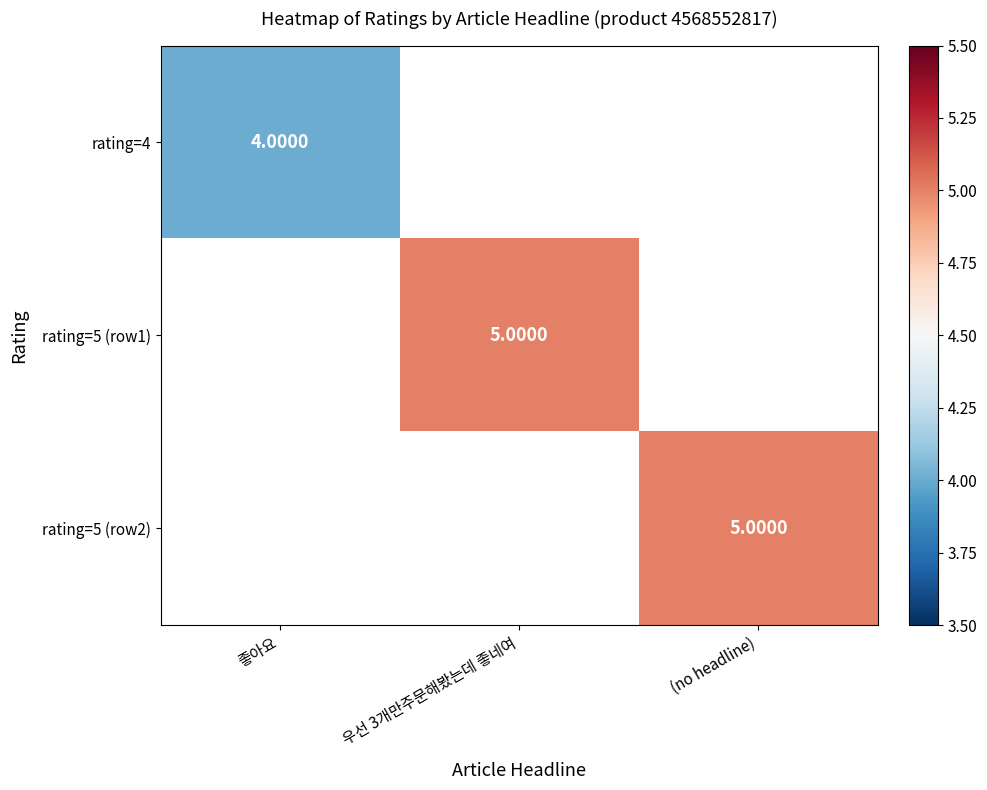

Is the value of rating=4 at 좋아요 greater than the value of rating=5 (row1) at 우선 3개만주문해봤는데 좋네여?

No